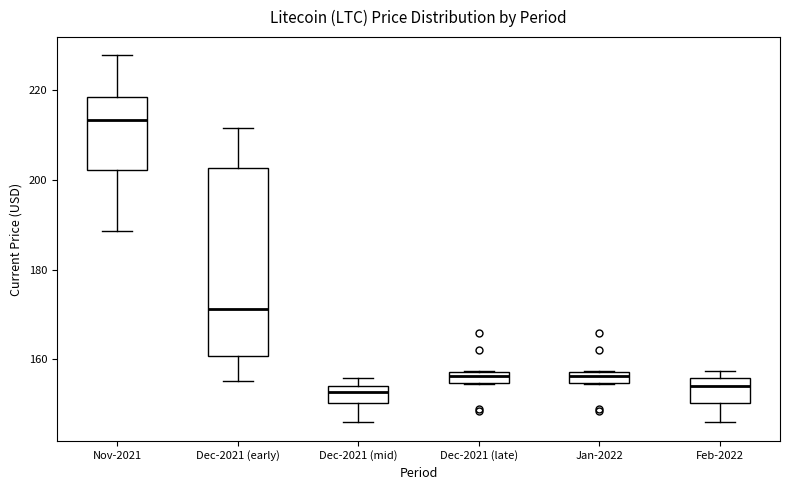

Where is the lower edge of the box for Nov-2021 on the y-axis? The values are not printed on the chart, so give them approximately, as read against the axis.

202